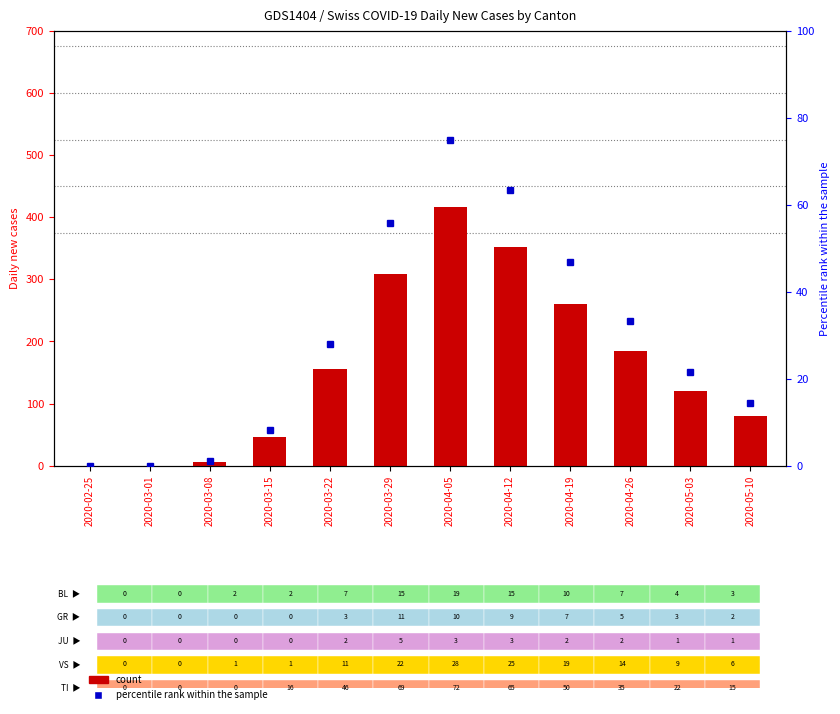

Rank the categories by percentile rank within the sample value from lowest to highest.

2020-02-25, 2020-03-01, 2020-03-08, 2020-03-15, 2020-05-10, 2020-05-03, 2020-03-22, 2020-04-26, 2020-04-19, 2020-03-29, 2020-04-12, 2020-04-05